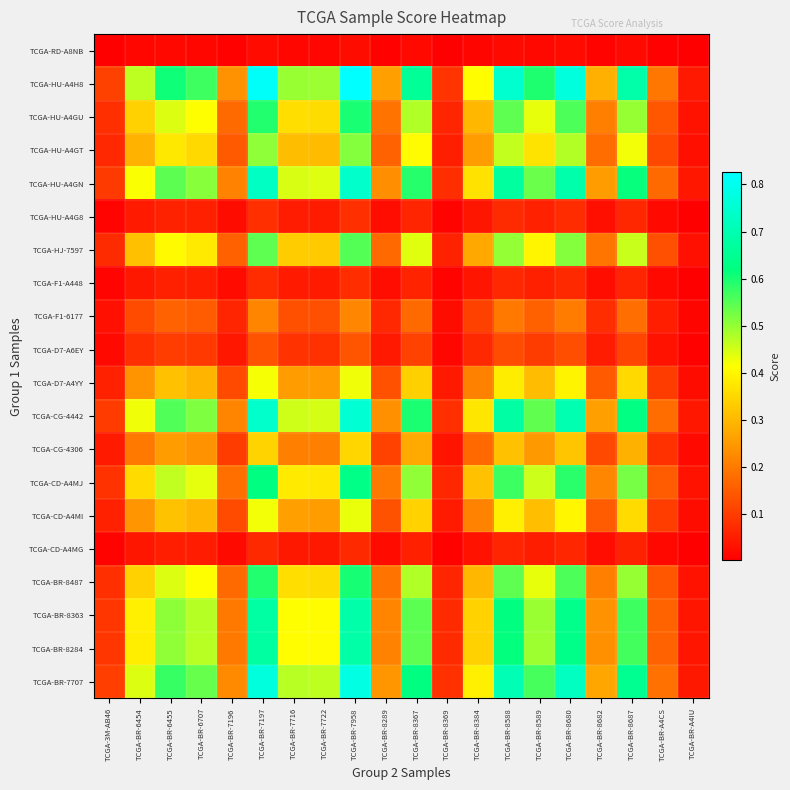

Between TCGA-BR-6707 and TCGA-BR-8289, which is larger?

TCGA-BR-6707